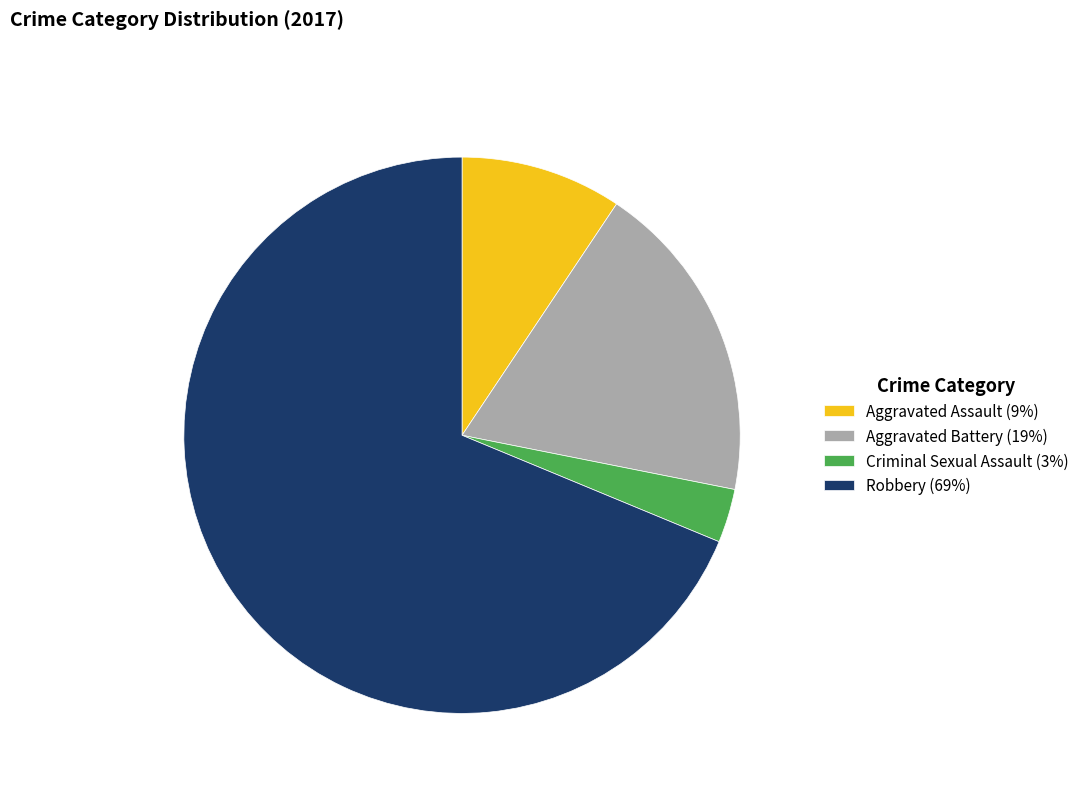

Is it true that Aggravated Assault is 9% of the pie?

True